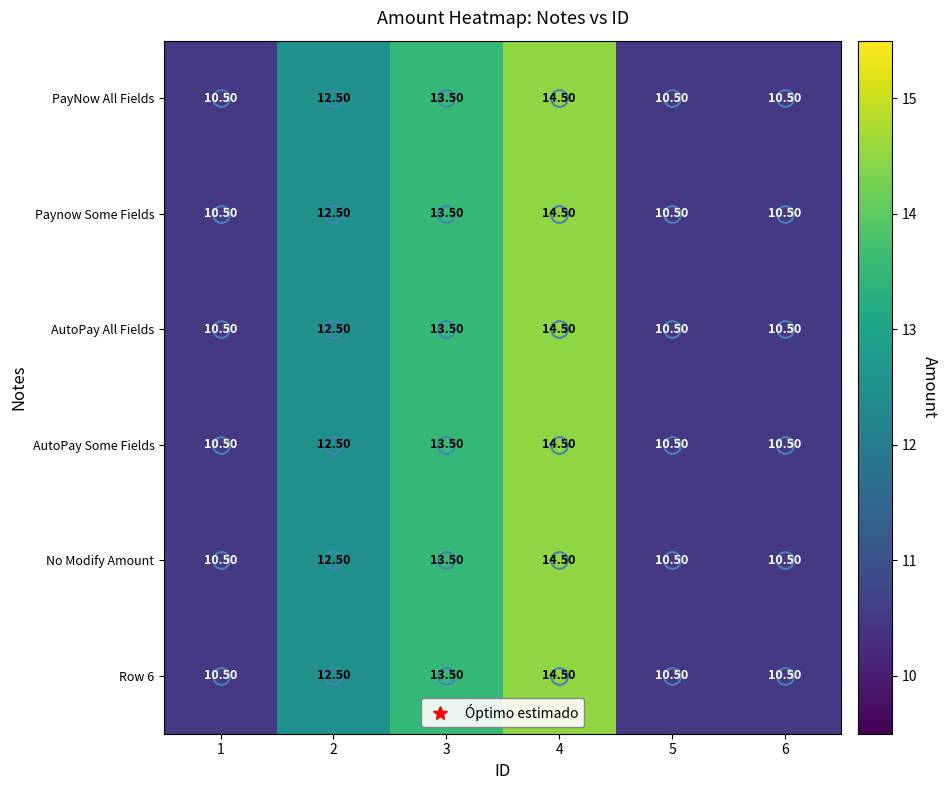

At which category is the sum across all series the highest?

4